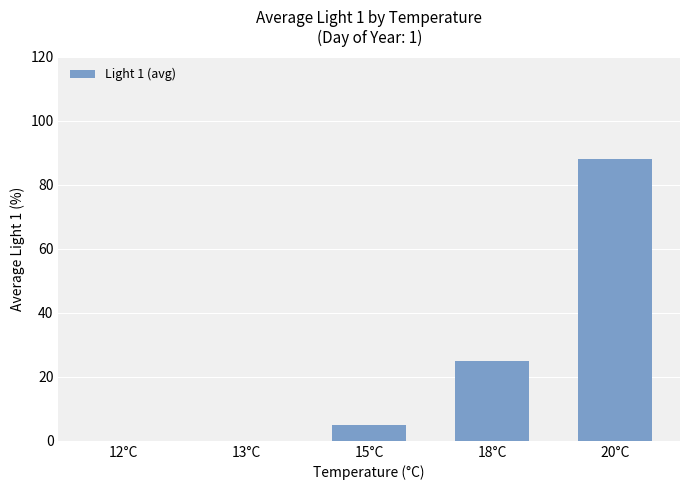

Reading left to right, transcribe all the data shown in this chart.

12°C=0	13°C=0	15°C=5	18°C=25	20°C=88